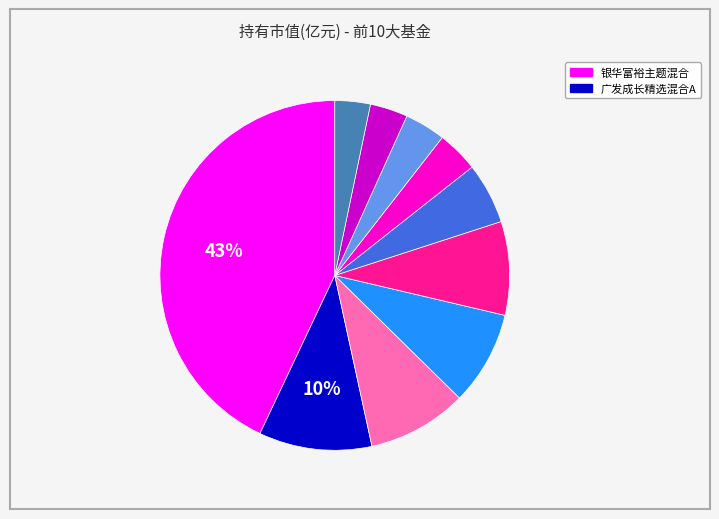

To the nearest percent, what is the difference between the largest and smallest slice percentages?

40%